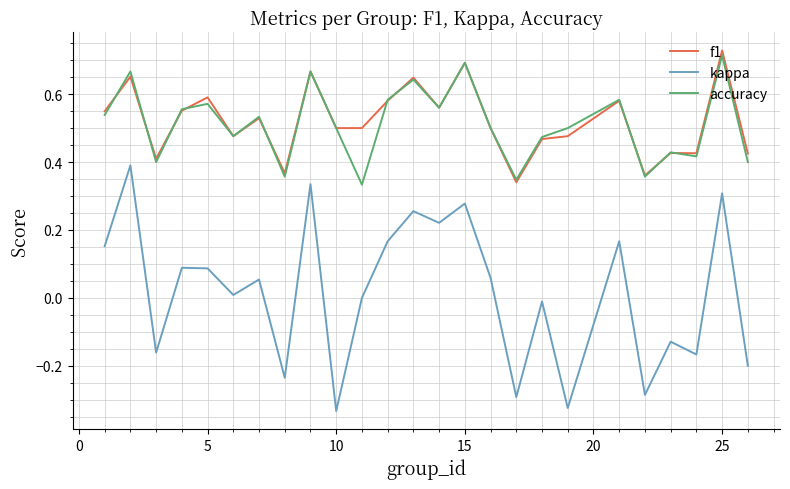

Which series has the largest range (max minus min)?

kappa